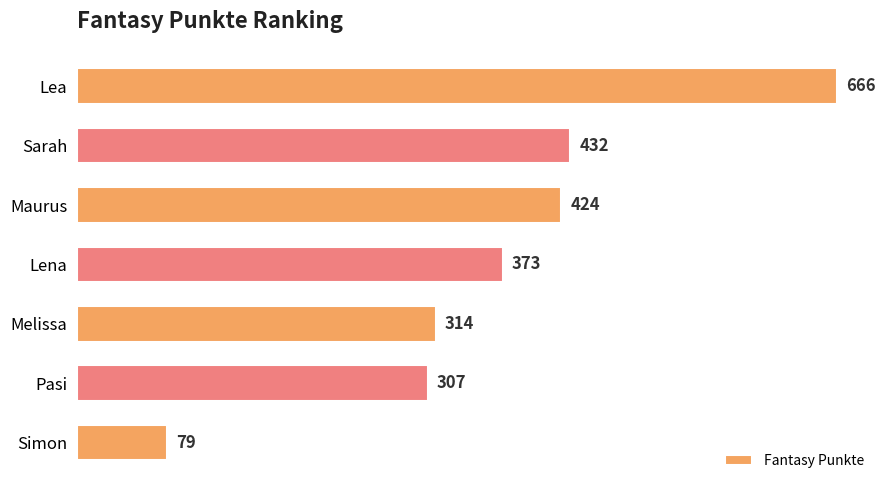

Reading top to bottom, extract all data points from this chart.

666	432	424	373	314	307	79